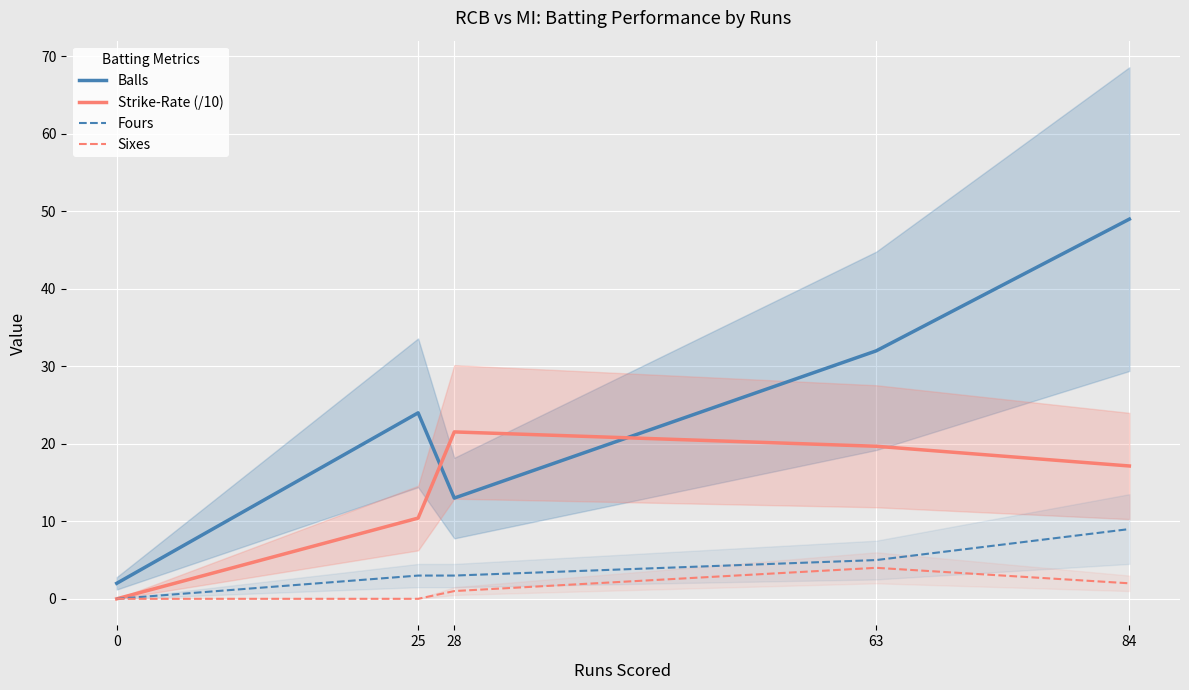

How many categories are shown in the chart?

5